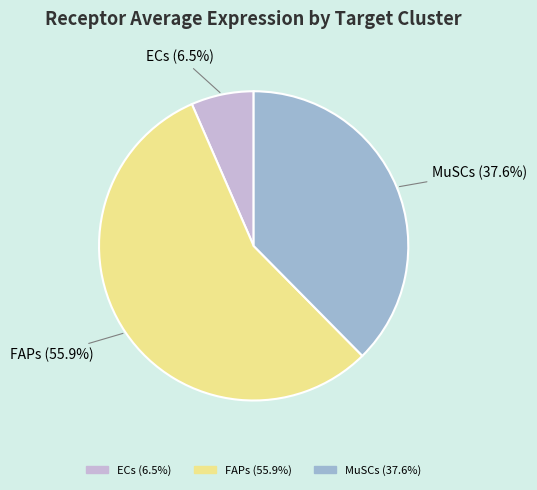

Rank the categories by value from highest to lowest.

FAPs, MuSCs, ECs